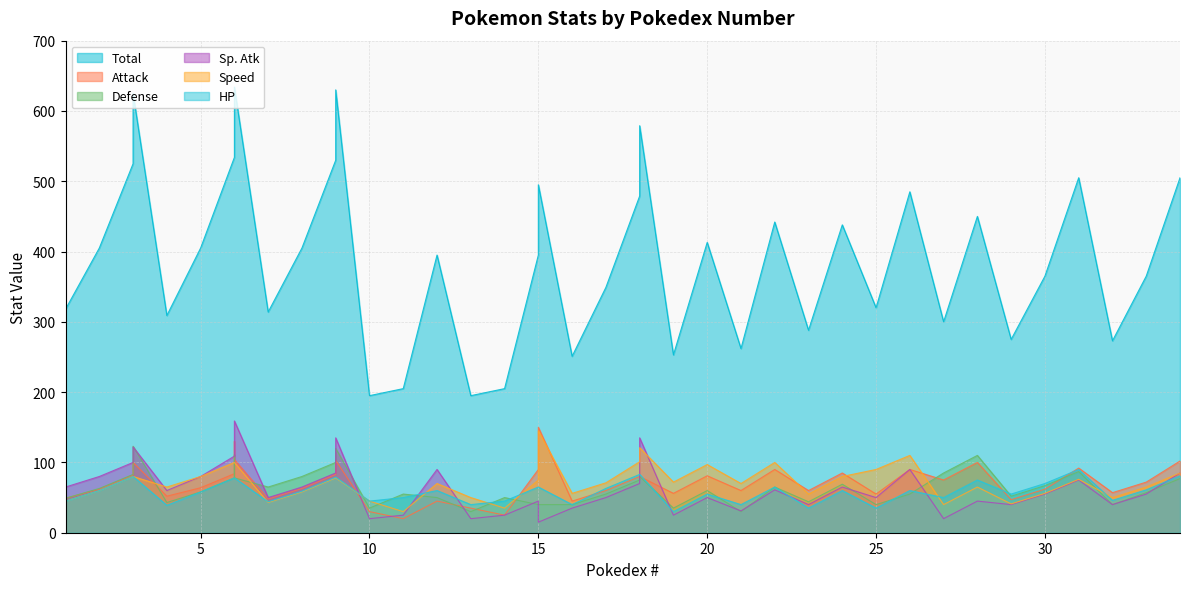

What are all the series names shown in the legend?

Total, Attack, Defense, Sp. Atk, Speed, HP